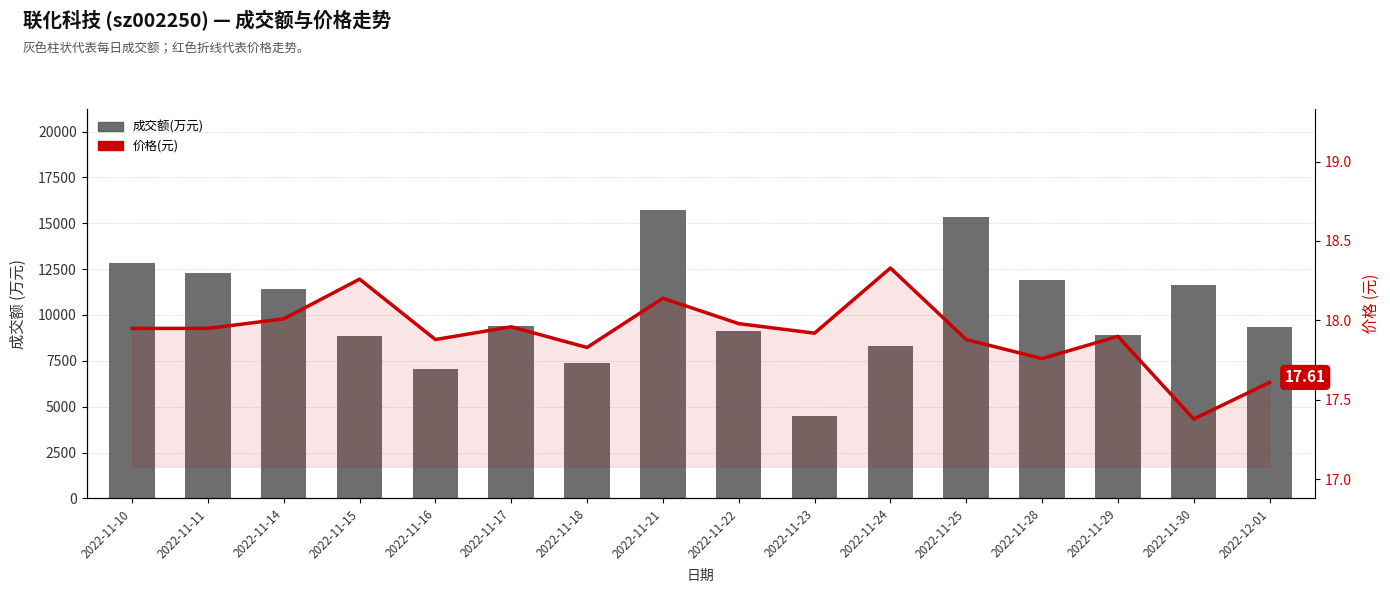

How many distinct data groups are displayed?

2